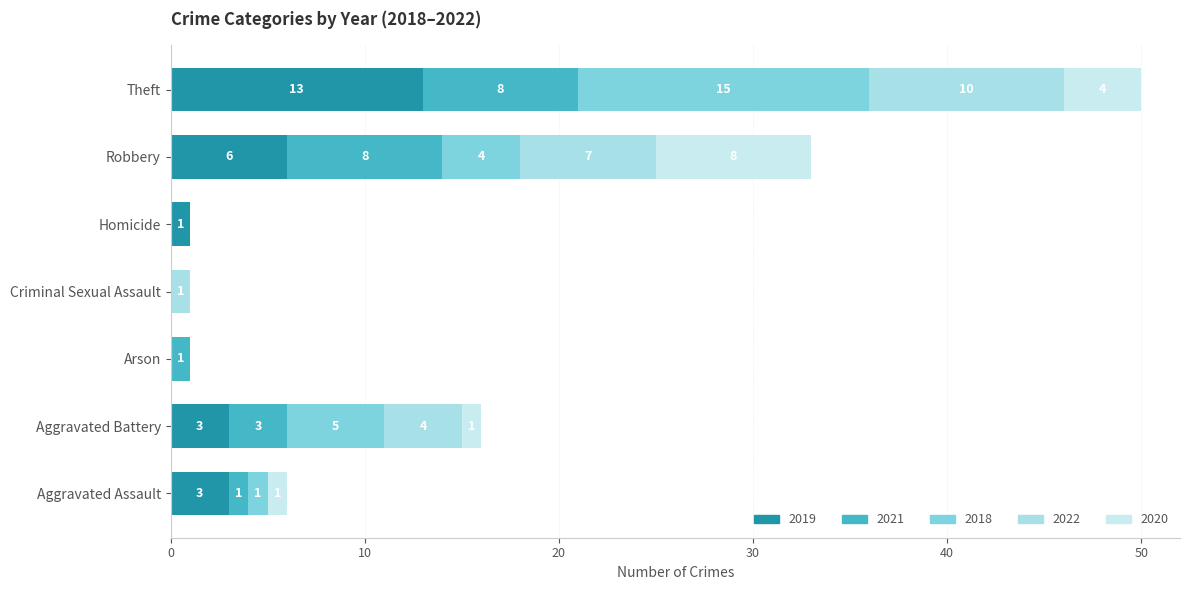

Count the number of categories in the chart.

7